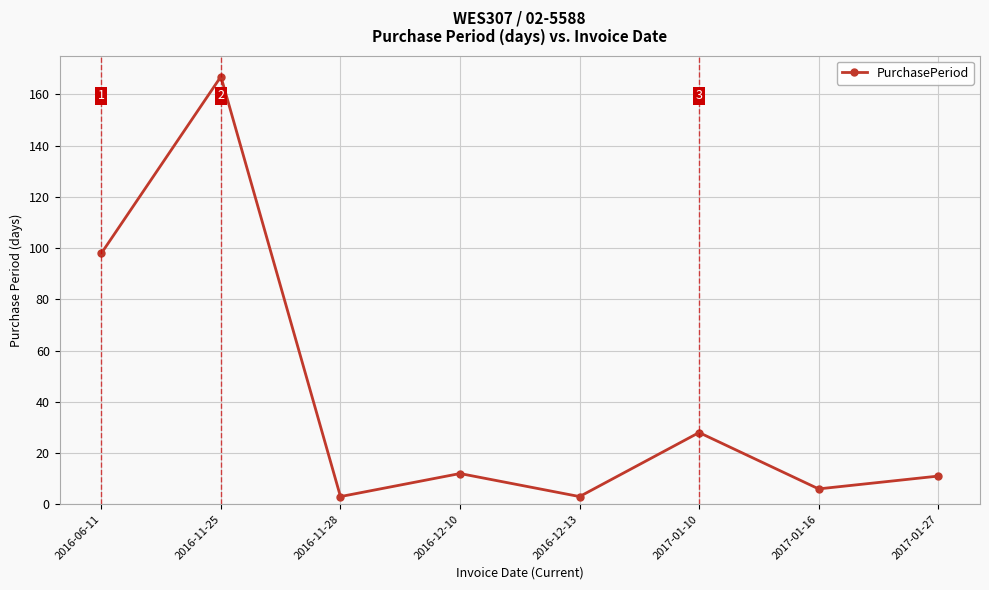

Where is the first local maximum?

2016-11-25